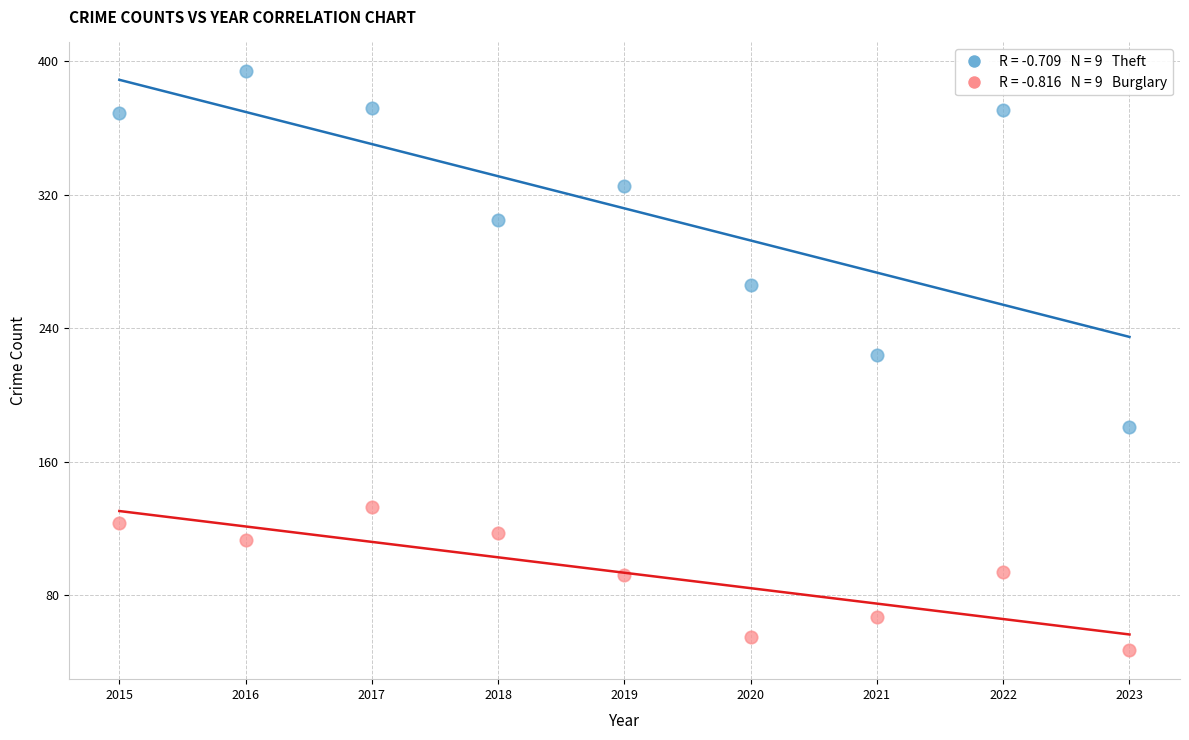

Across all data points, what is the range of X values (max minus min)?

8